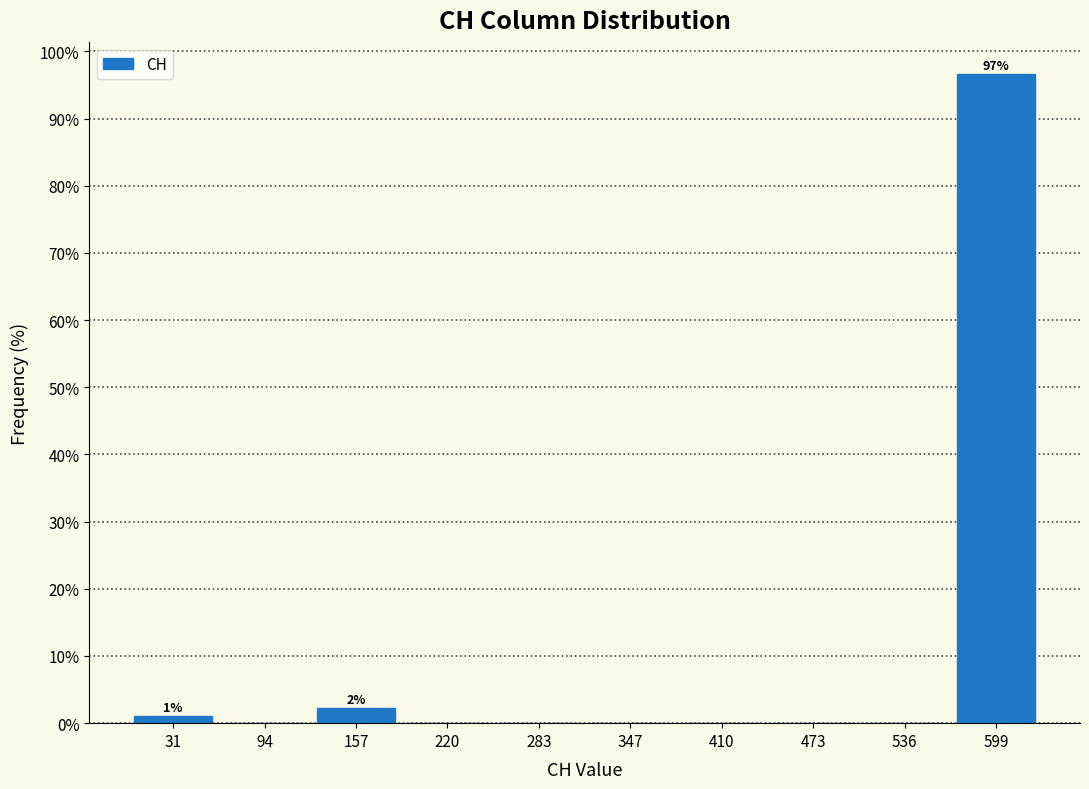

Which range on the x-axis has the tallest bar?

570 to 630